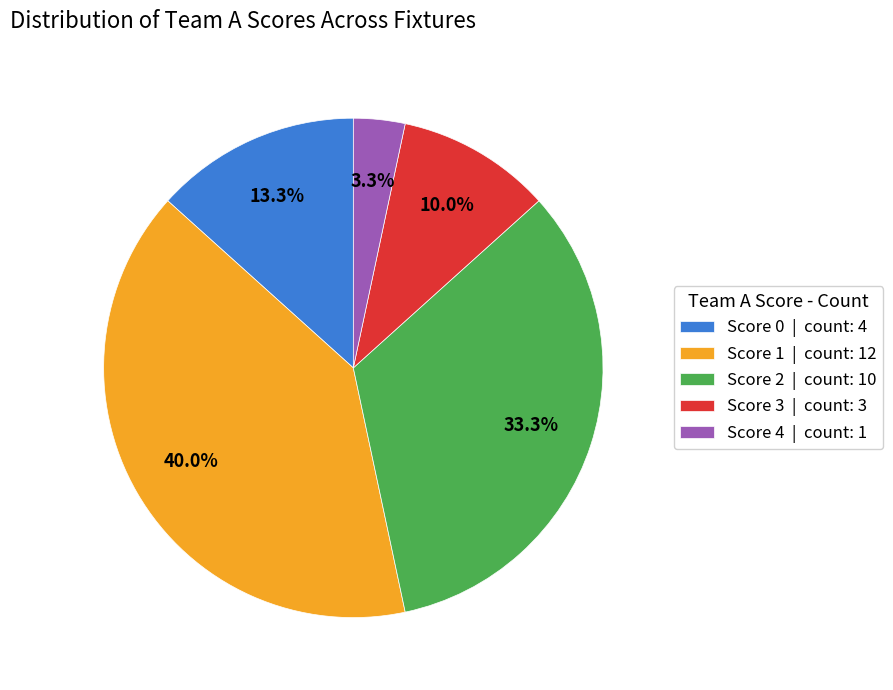

Is Score 0 | count: 4 the majority of the pie?

No